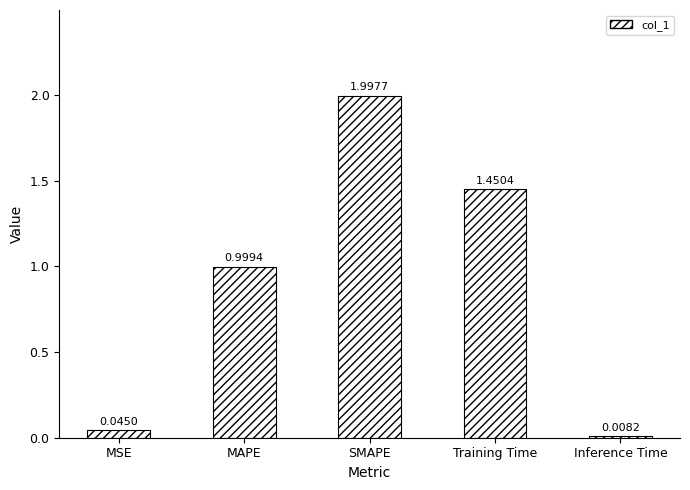

At which label is the value closest to 1?

MAPE